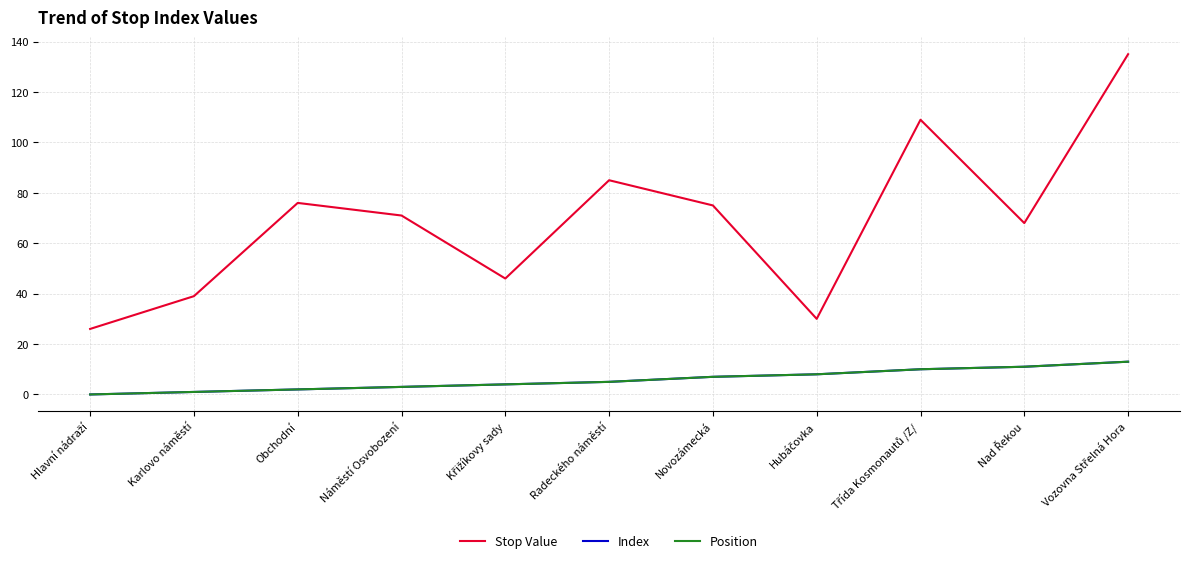

What is the difference between the maximum and minimum values in the Position series?

13